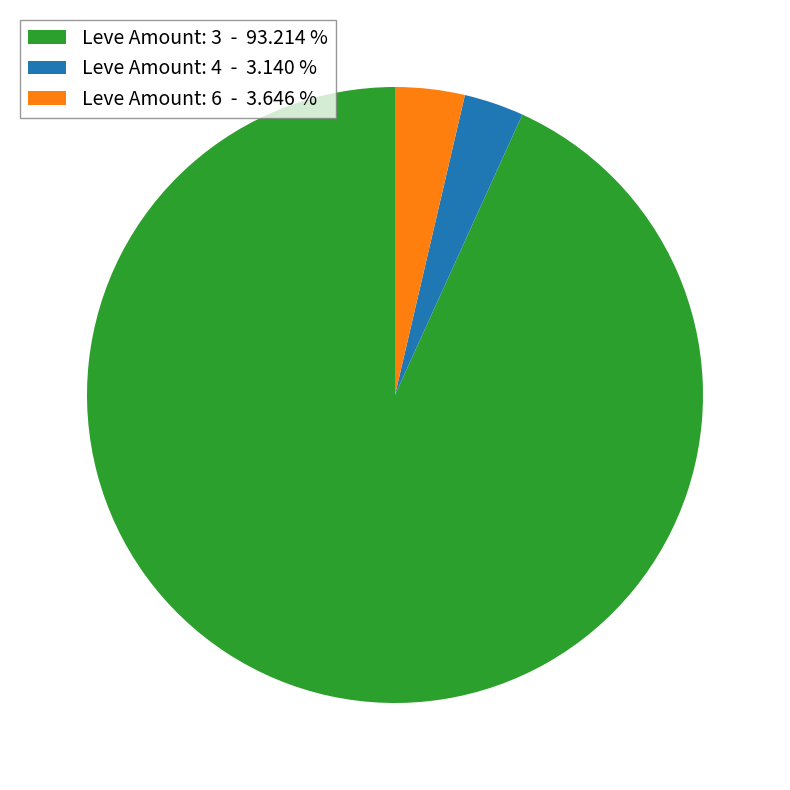

Is the sum of Leve Amount: 4 - 3.140 % and Leve Amount: 3 - 93.214 % greater than half?

Yes